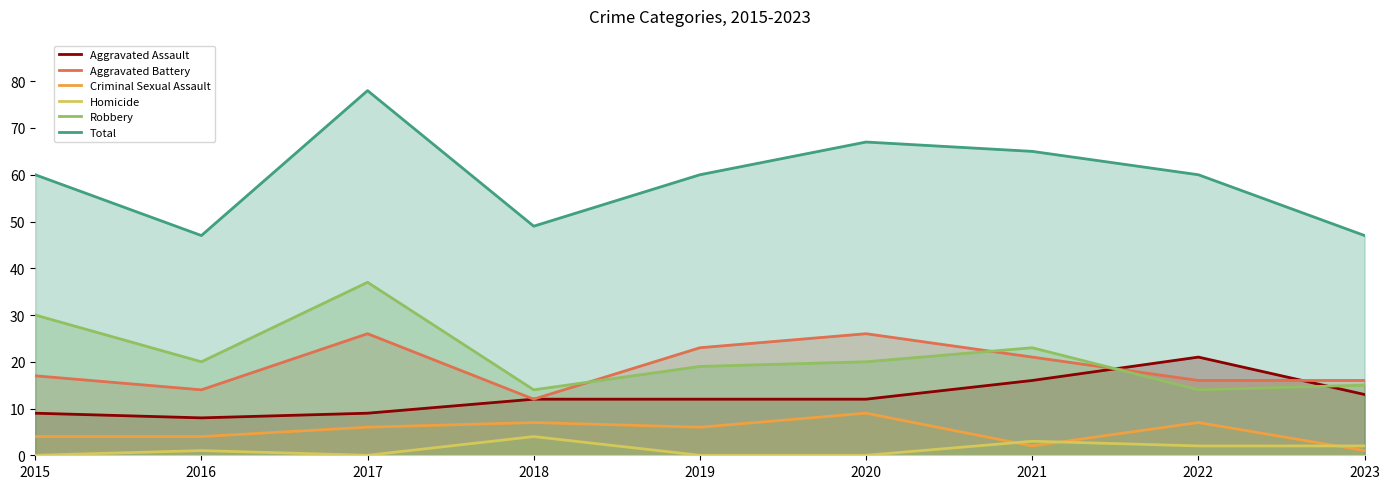

True or false: Criminal Sexual Assault and Total intersect in this chart.

False